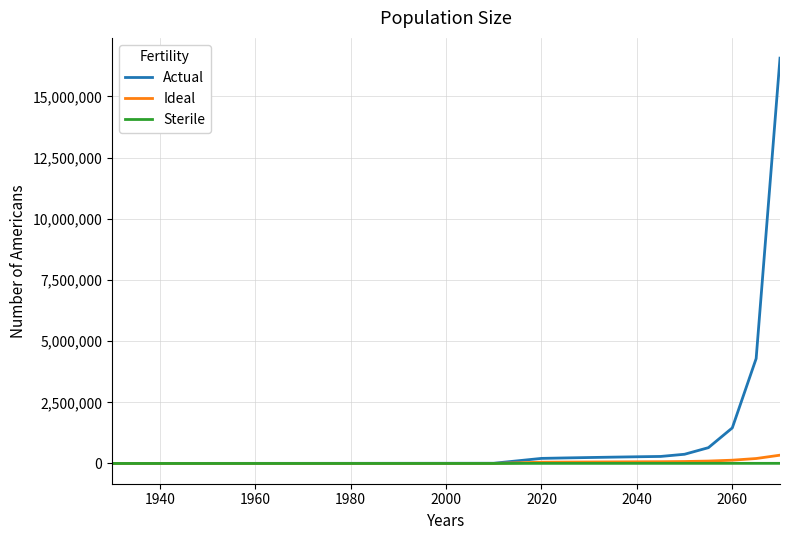

Which series has the largest total across all categories?

Actual